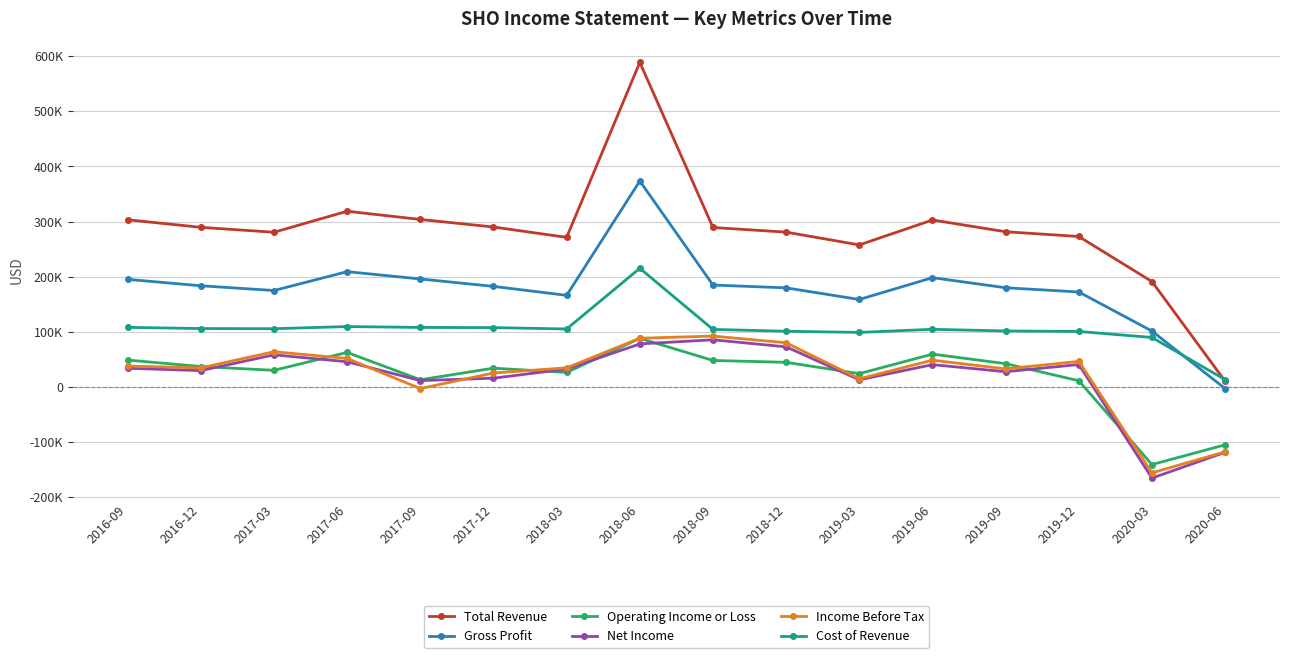

Between 2017-12 and 2019-09, which series saw the biggest shift?

Net Income